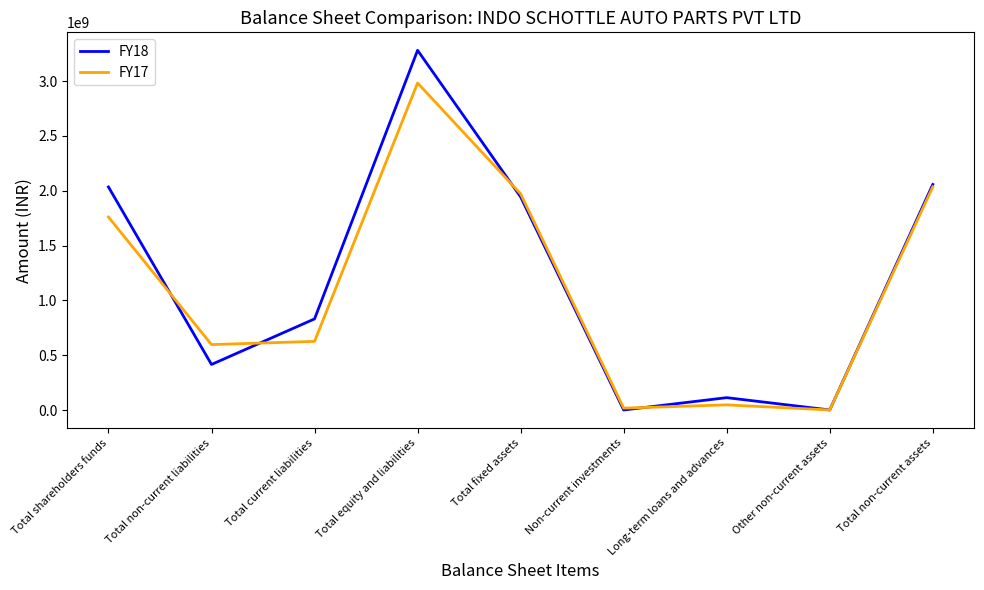

Is it true that FY17 equals 3164919911 at Total fixed assets?

False